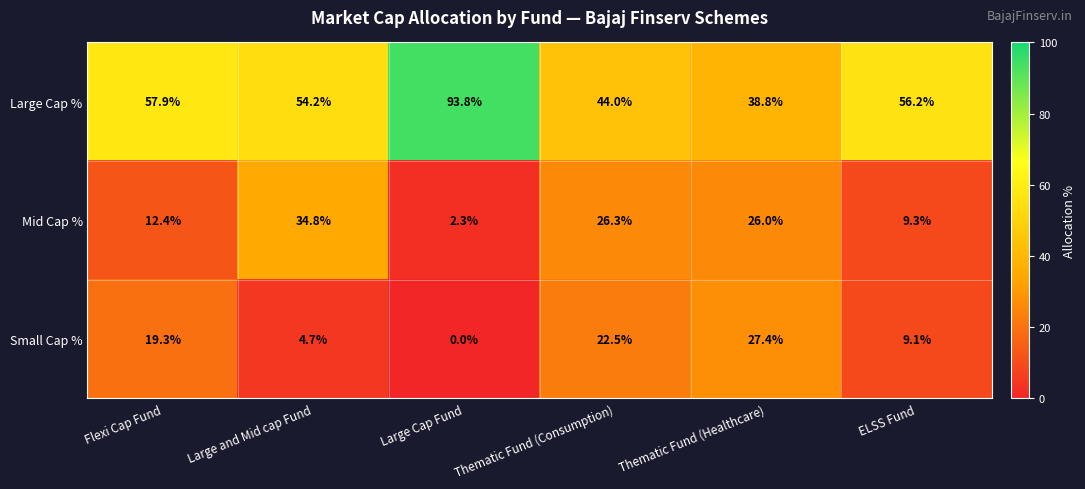

What is the difference between the maximum and minimum values in the Large Cap % series?

55.0